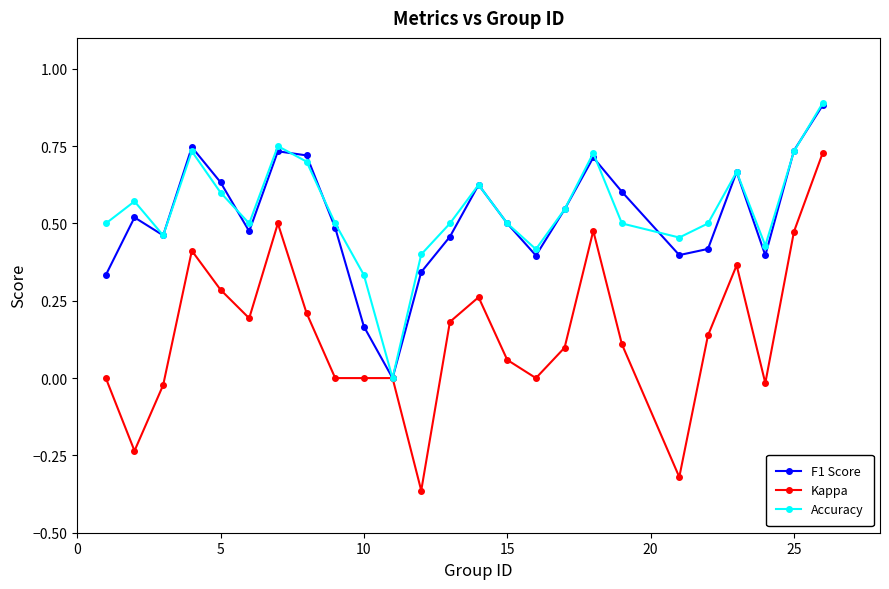

True or false: Kappa has more than 2 interior local peaks.

True